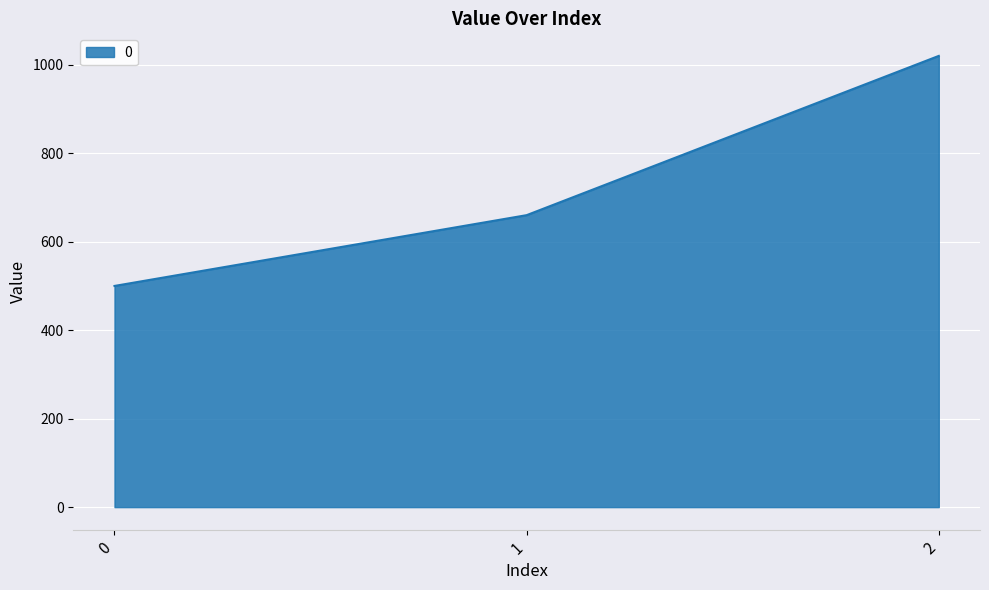

The value at 1 is 660. True or false?

True